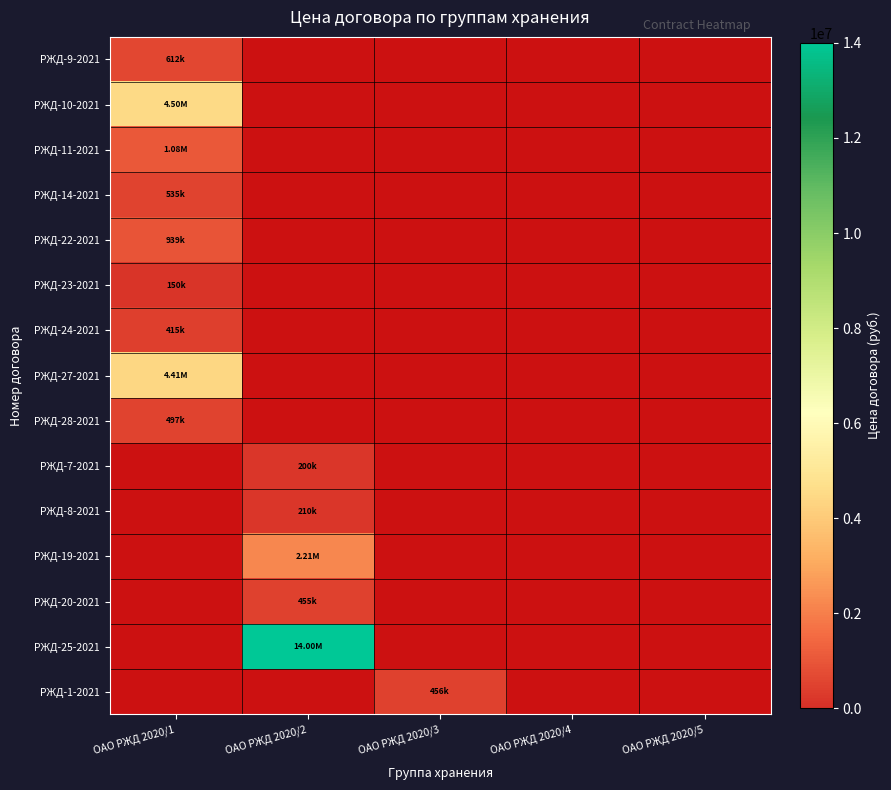

How many data points does each series have?

5